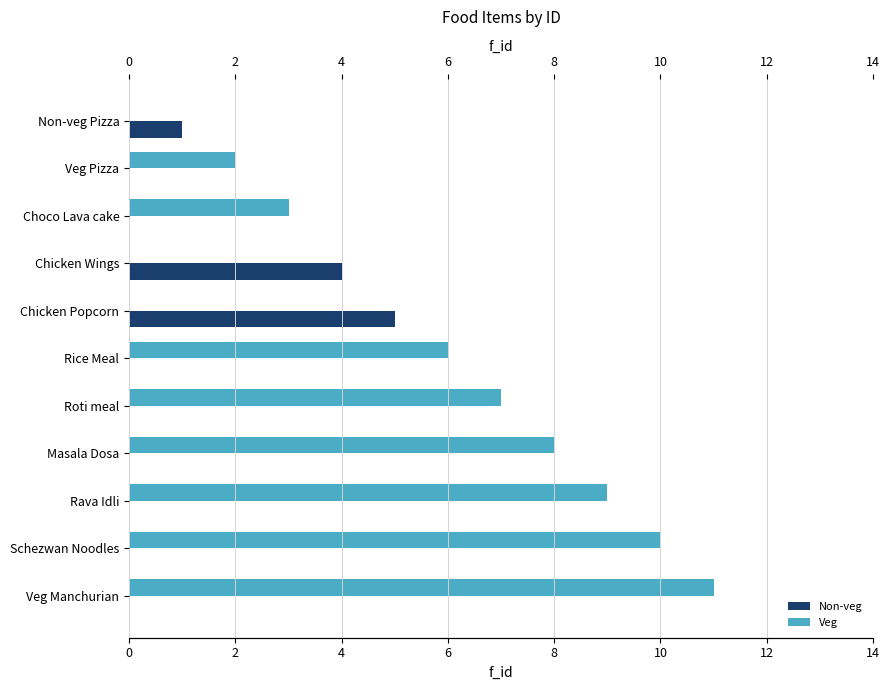

What is the sum of all Veg values?

56